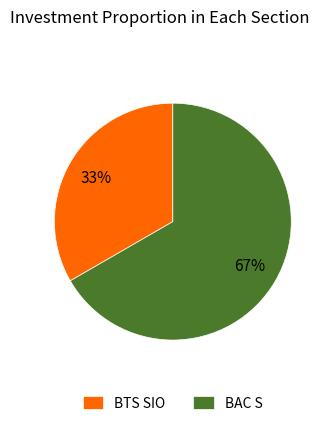

Is there a majority slice in this chart?

Yes